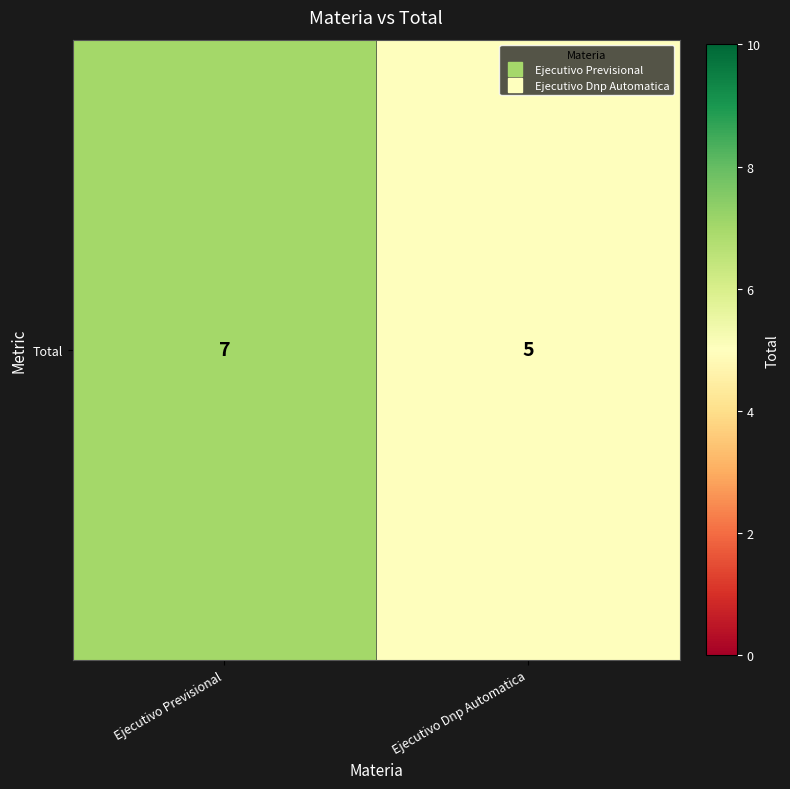

List the labels in order of value, smallest first.

Ejecutivo Dnp Automatica, Ejecutivo Previsional